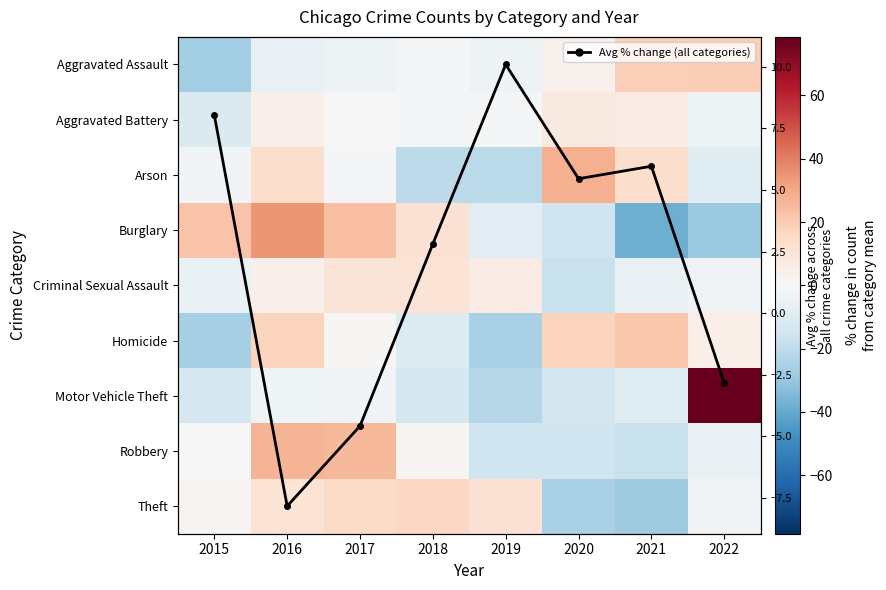

Is the value of Aggravated Battery at 2019 greater than the value of Avg % change (all categories) at 2021?

No